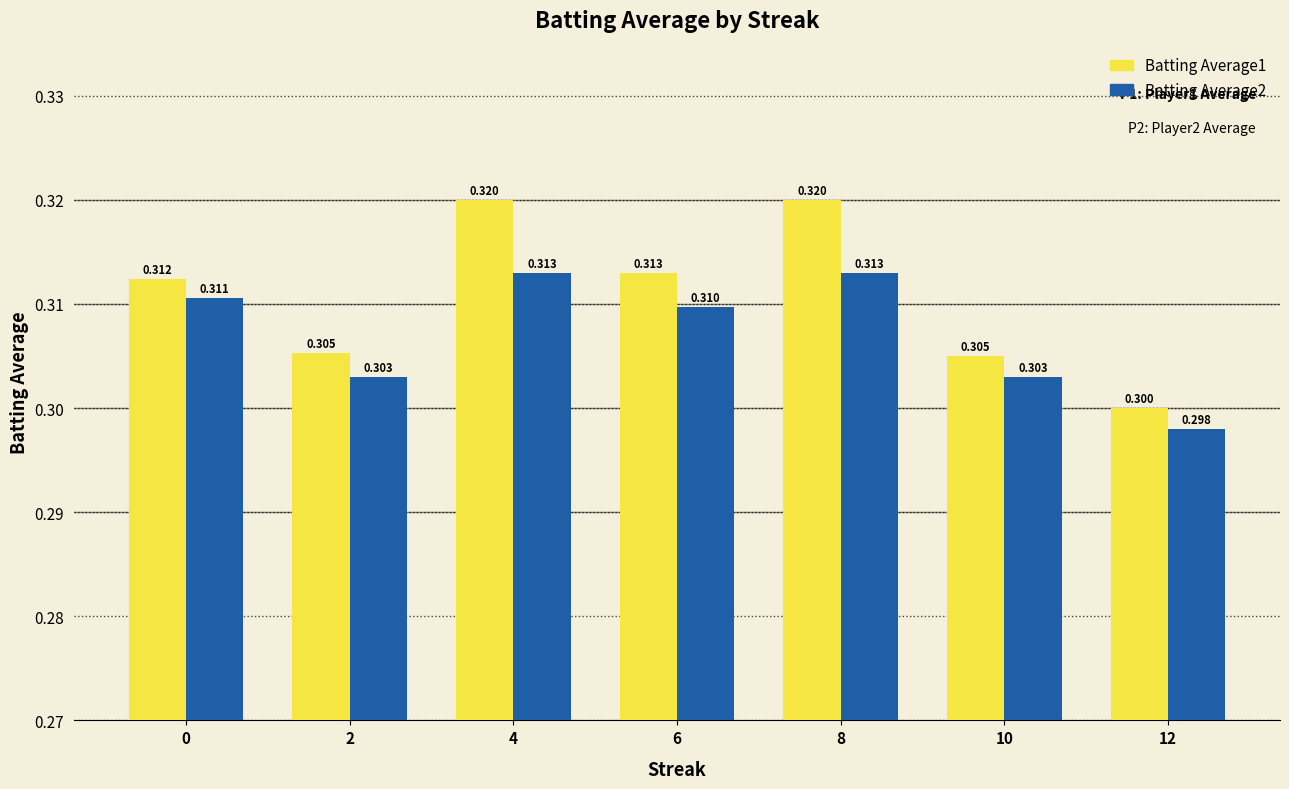

How many categories are shown in the chart?

7